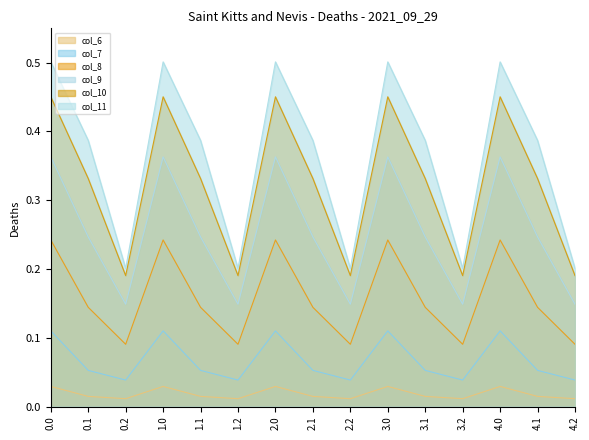

Rank the categories by col_8 value from highest to lowest.

0.0, 1.0, 2.0, 3.0, 4.0, 0.1, 1.1, 2.1, 3.1, 4.1, 0.2, 1.2, 2.2, 3.2, 4.2